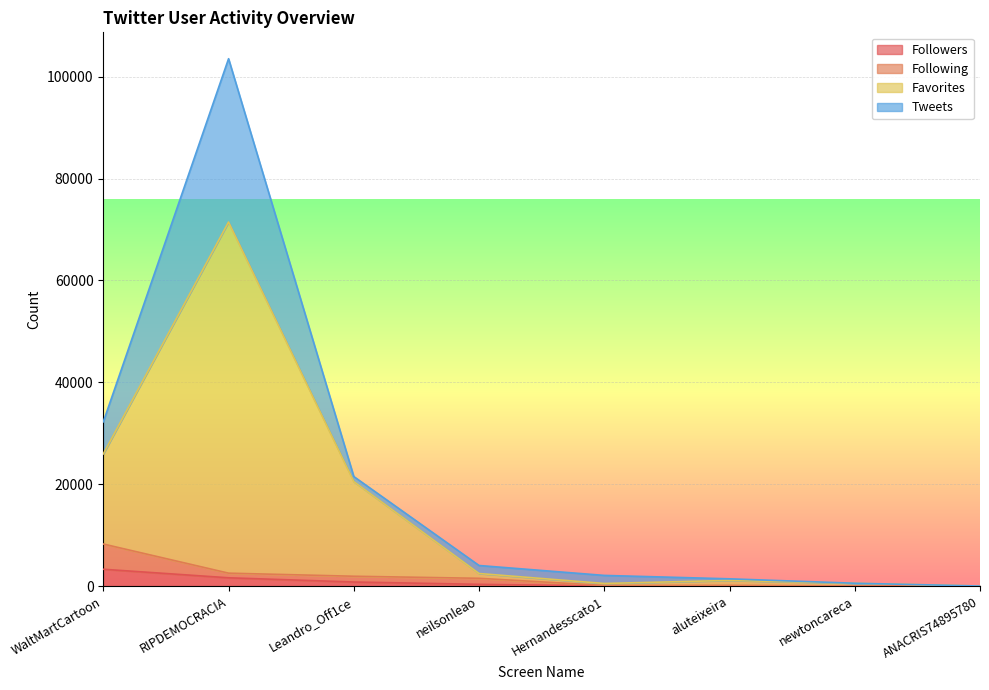

Where is Followers nearest to the value 1652?

RIPDEMOCRACIA